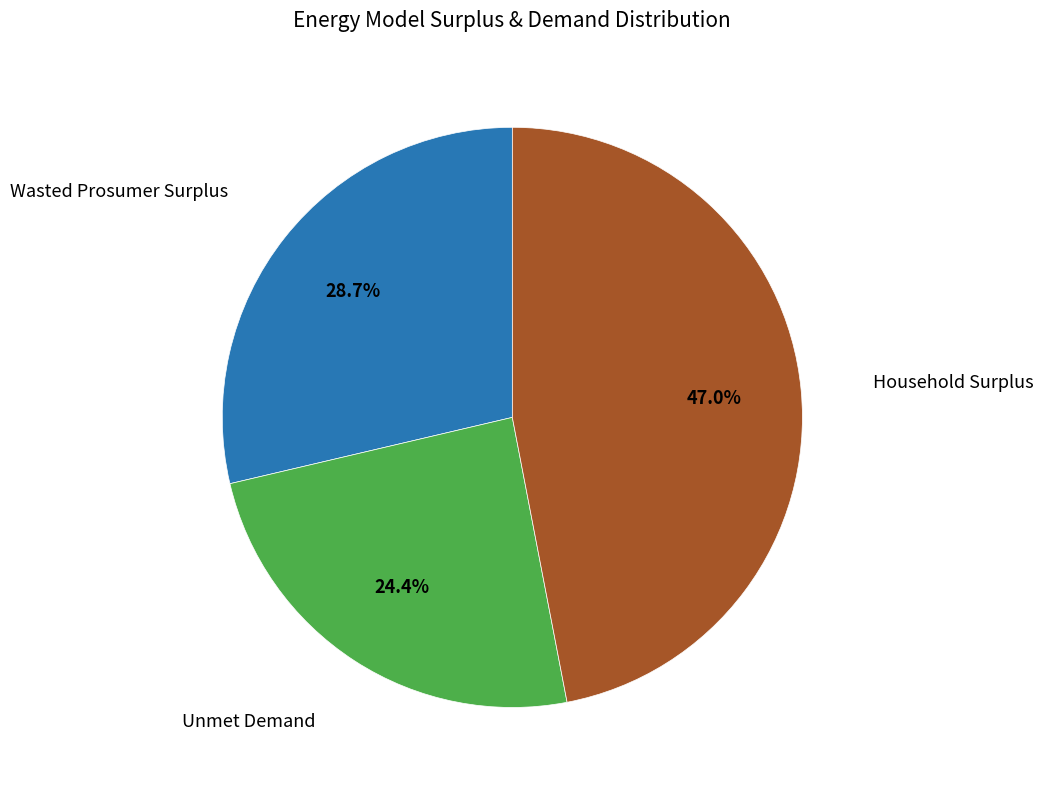

Does any single category account for the majority?

No